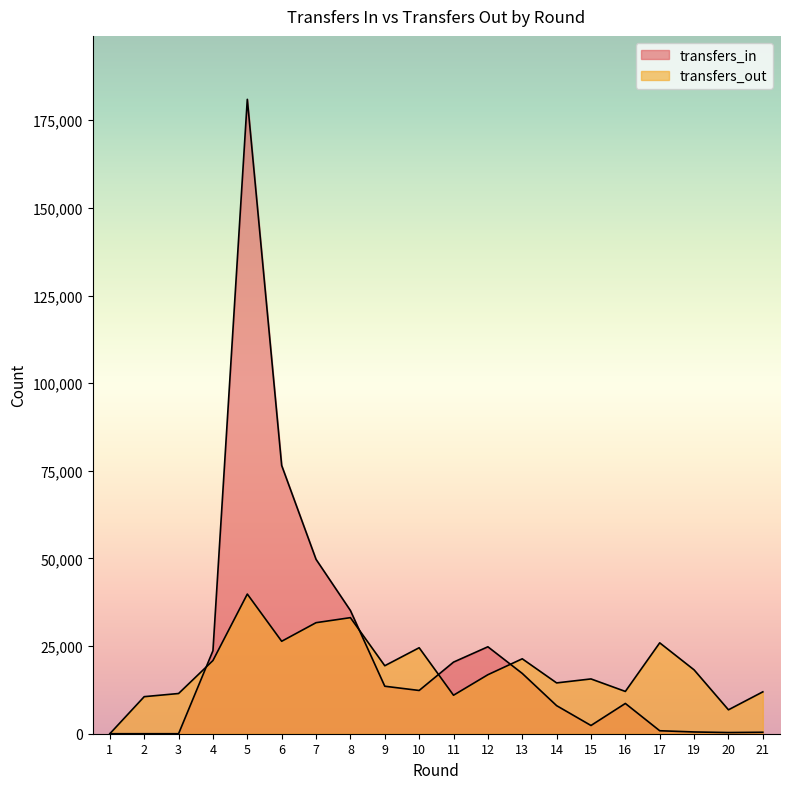

What are all the series names shown in the legend?

transfers_in, transfers_out